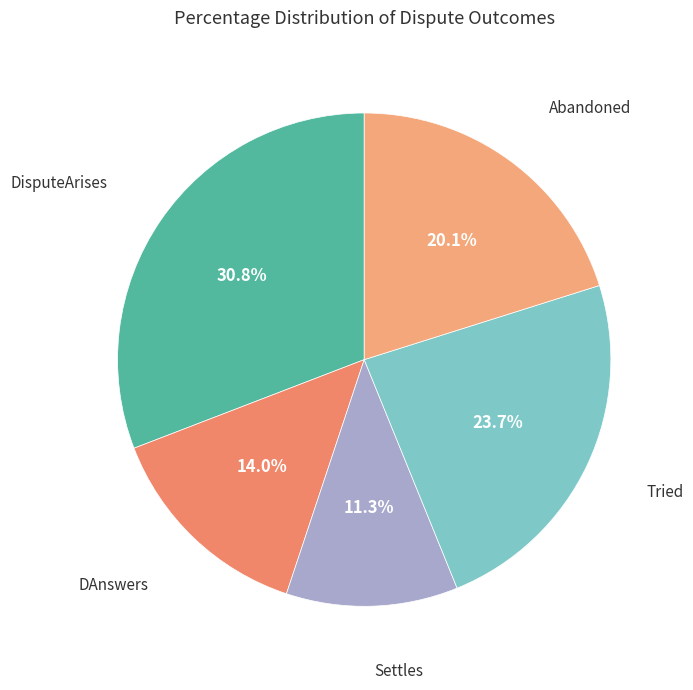

What portion of the pie excludes Abandoned?

79.9%